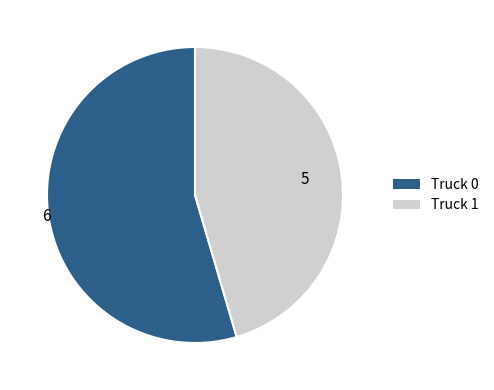

Which slice is the smallest?

Truck 1